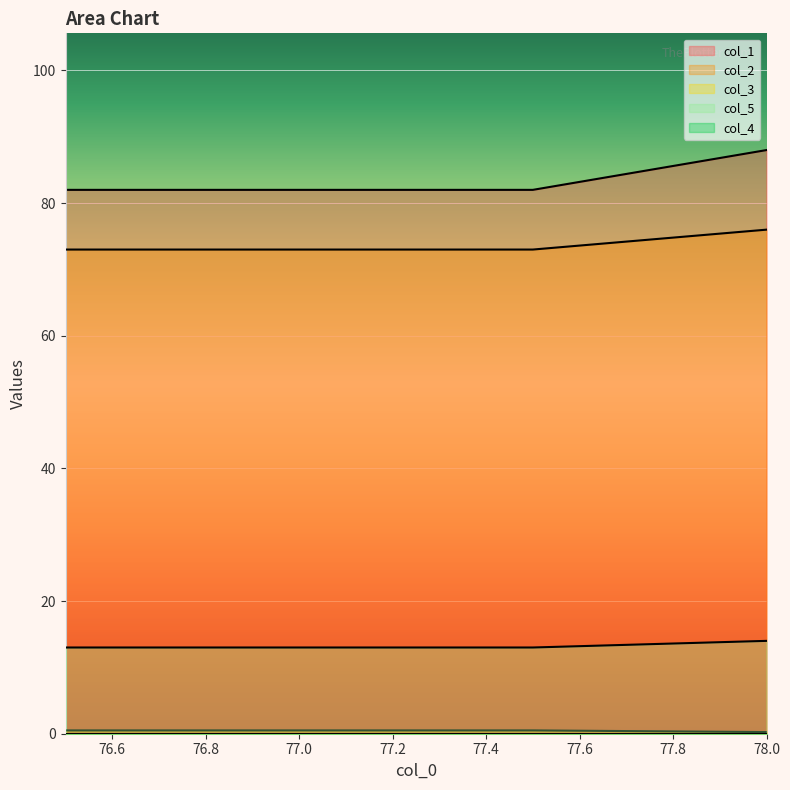

True or false: col_1 and col_5 intersect in this chart.

False